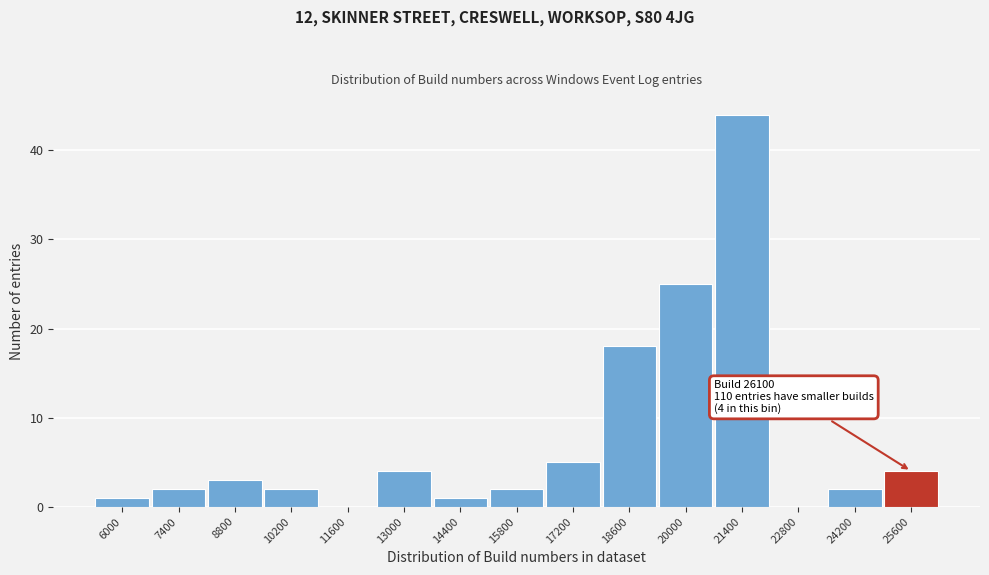

Reading left to right, transcribe all the data shown in this chart.

6000=1	7400=2	8800=3	10200=2	11600=0	13000=4	14400=1	15800=2	17200=5	18600=18	20000=25	21400=44	22800=0	24200=2	25600=4